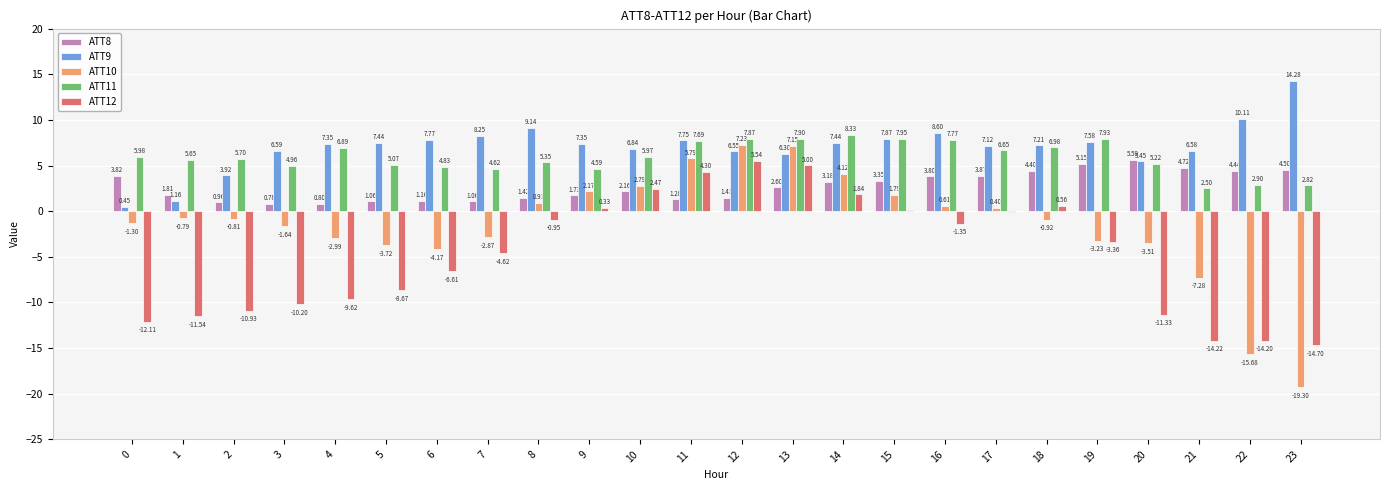

What is the difference between the ATT10 values at 23 and 12?

26.5